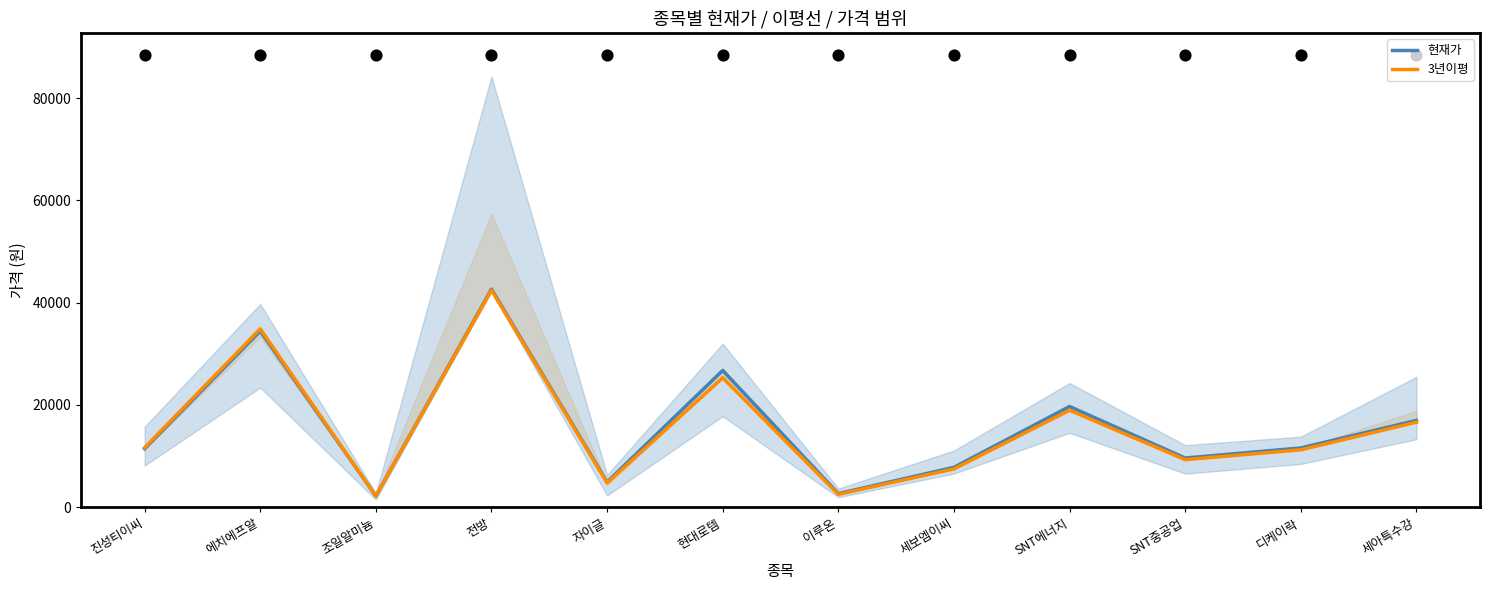

What are all the series names shown in the legend?

현재가, 3년이평